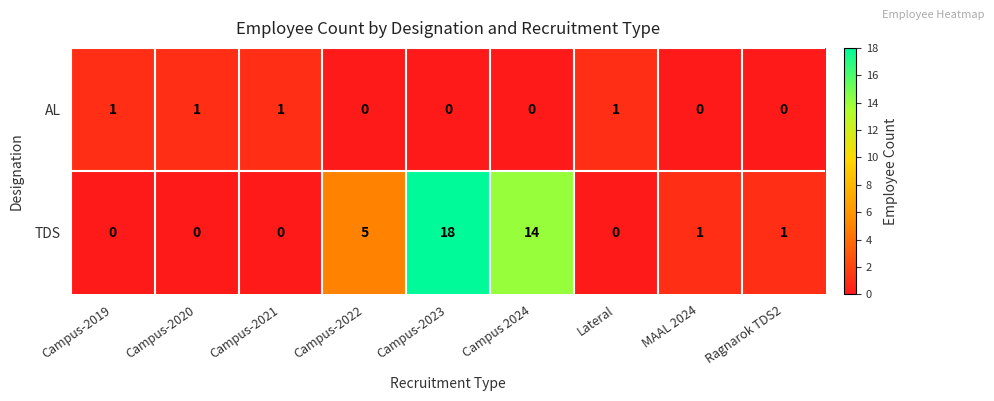

True or false: TDS has a value of 9 at Campus-2019.

False